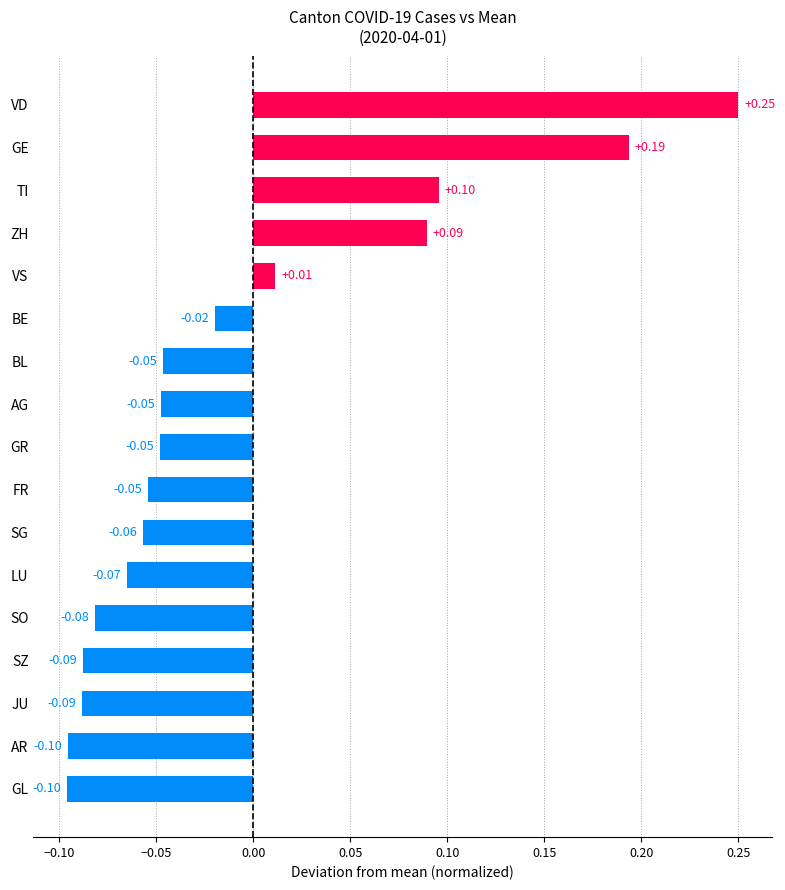

How many positive values are there?

5